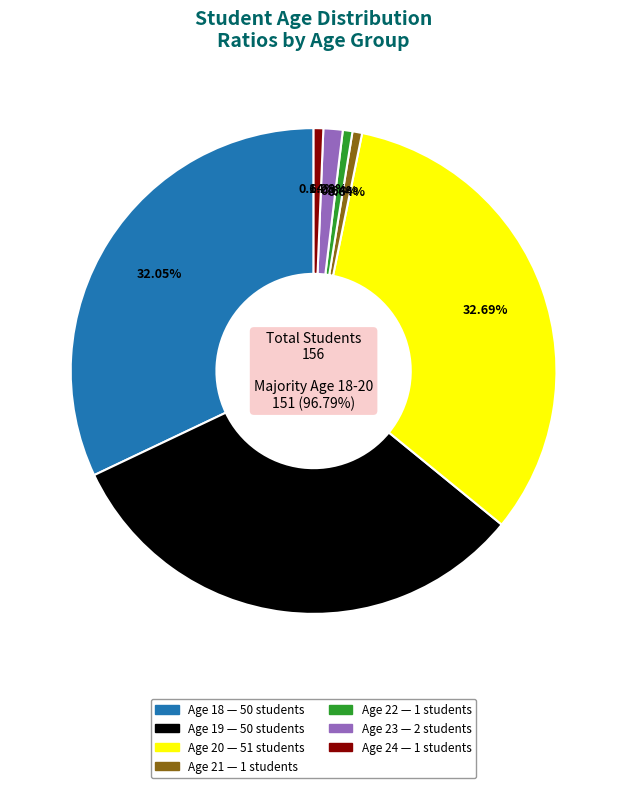

Does Age 24 represent more than half of the total?

No